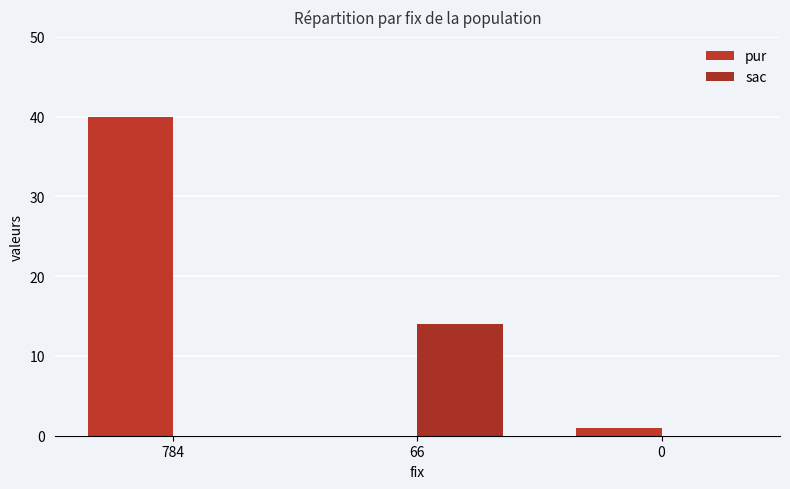

What is the value of the pur bar at the 3rd from the left?

1